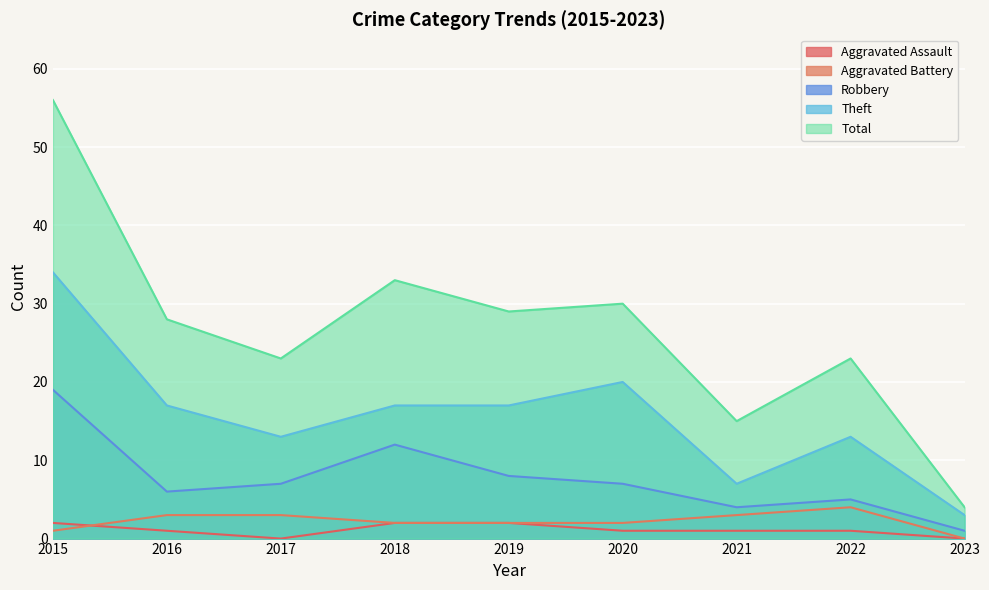

Which series has the largest range (max minus min)?

Total